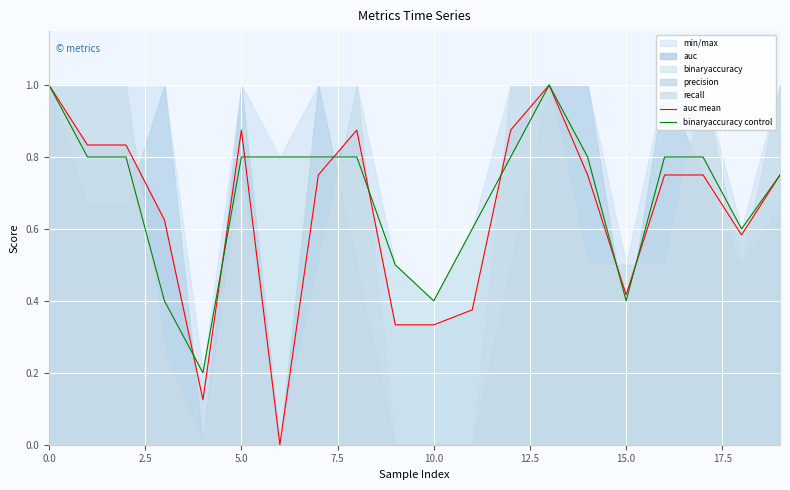

What is the highest value of the binaryaccuracy control series?

1.0